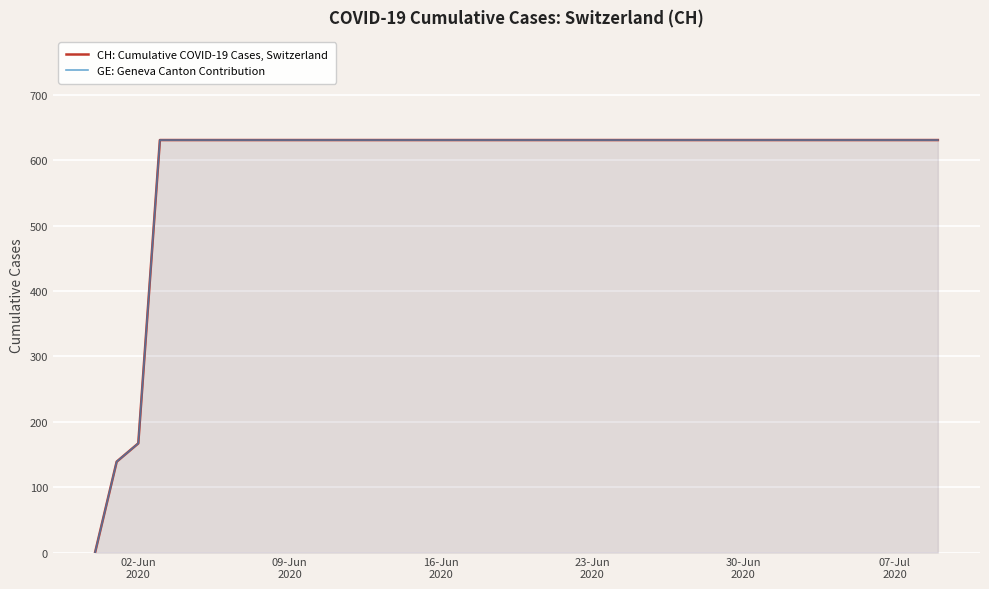

Reading left to right, what are all the values shown in this chart?

CH: Cumulative COVID-19 Cases, Switzerland: 0	139	167	631	631	631	631	631	631	631	631	631	631	631	631	631	631	631	631	631	631	631	631	631	631	631	631	631	631	631	631	631	631	631	631	631	631	631	631	631
GE: Geneva Canton Contribution: 0	139	167	631	631	631	631	631	631	631	631	631	631	631	631	631	631	631	631	631	631	631	631	631	631	631	631	631	631	631	631	631	631	631	631	631	631	631	631	631